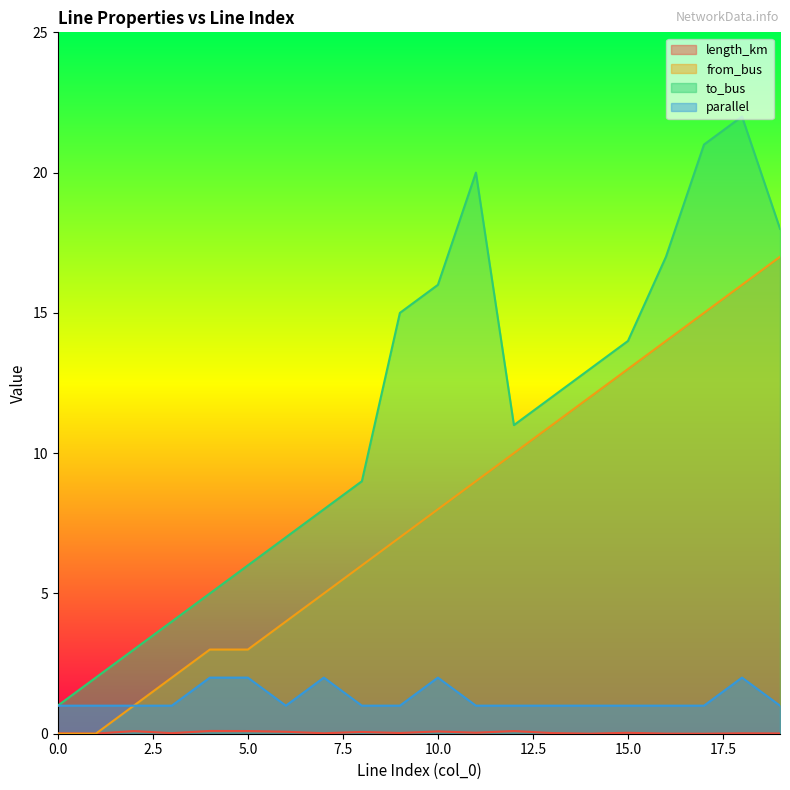

List the series in order of their peak value, lowest first.

length_km, parallel, from_bus, to_bus